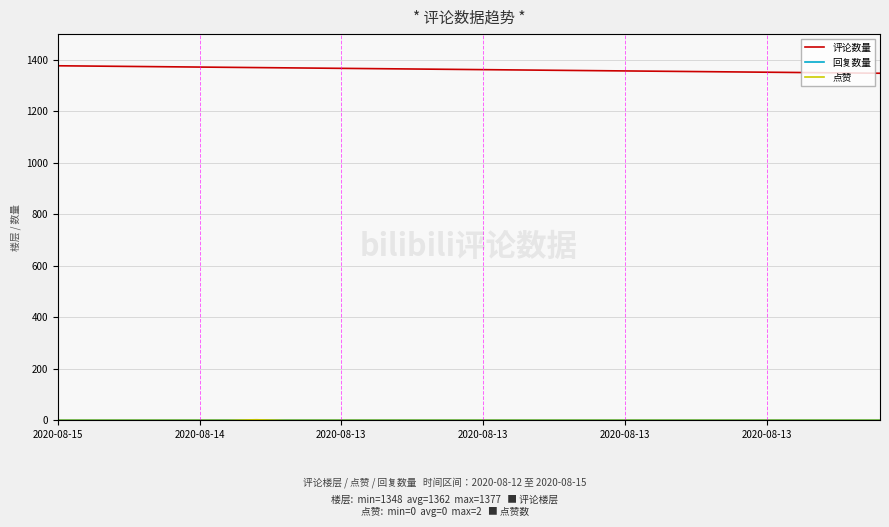

Which series has the largest total across all categories?

评论数量